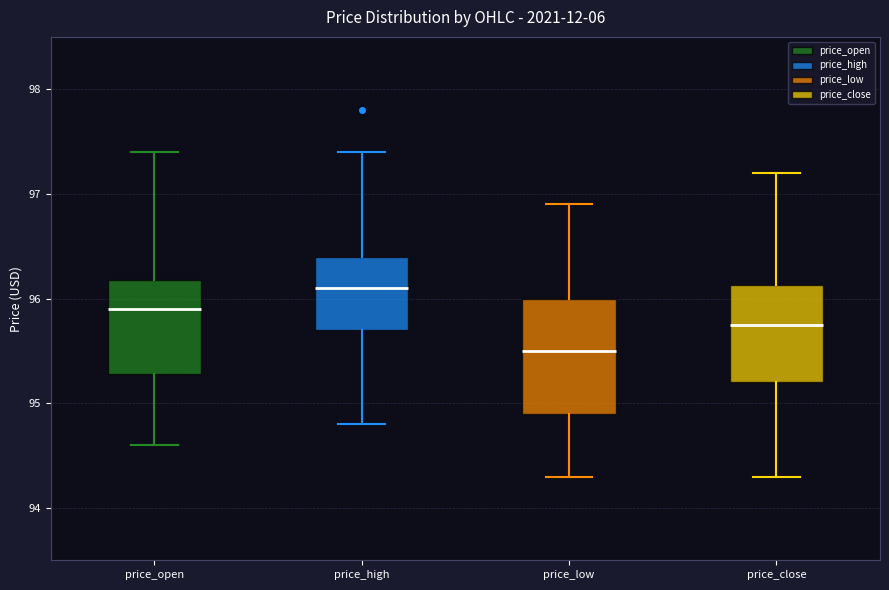

Reading left to right, transcribe this box plot: for each box, give where its median line is, the range the box spans, and where its two whiskers end, as read against the y-axis. The values are not printed on the chart, so give them approximately, as read against the axis.

price_open: median 95.9, box 95.3 to 96.2, whiskers 94.6 to 97.4
price_high: median 96.1, box 95.7 to 96.4, whiskers 94.8 to 97.4
price_low: median 95.5, box 94.9 to 96.0, whiskers 94.3 to 96.9
price_close: median 95.8, box 95.2 to 96.1, whiskers 94.3 to 97.2